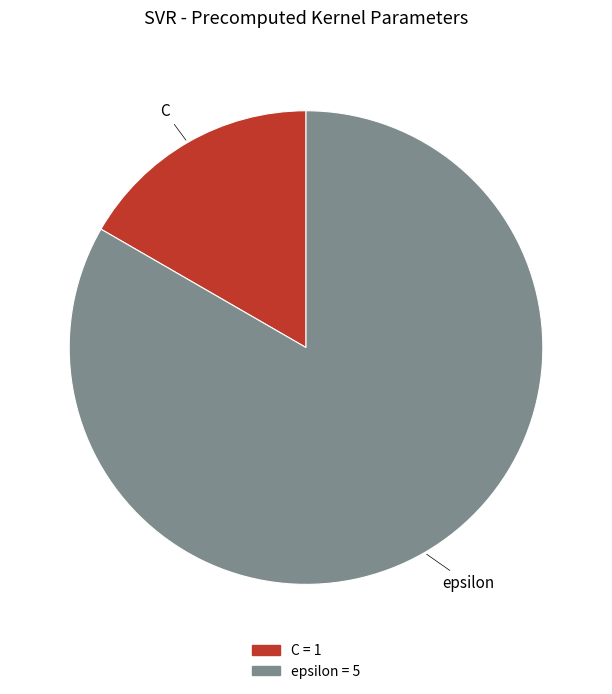

Which category has the smallest portion of the pie?

C